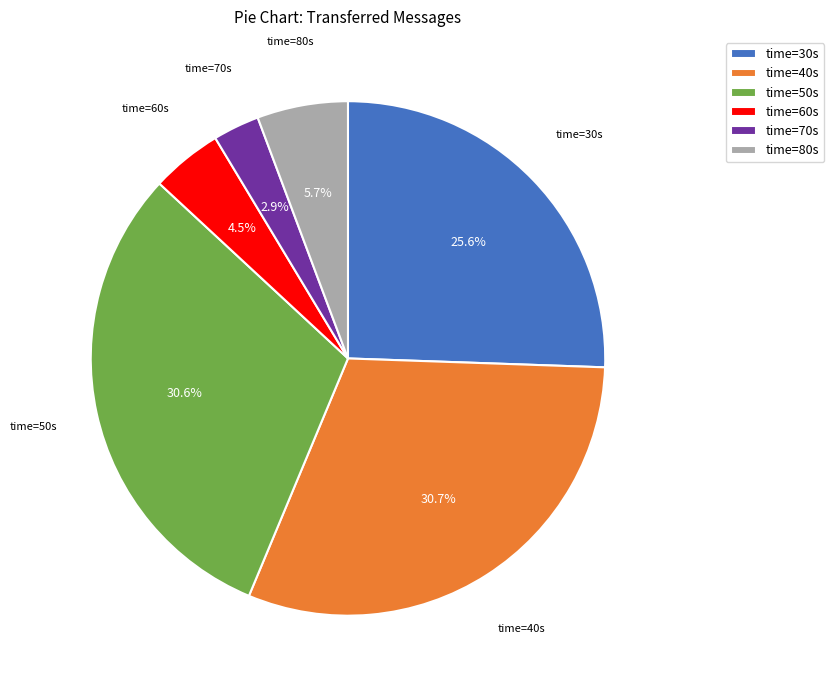

Does time=30s represent more than half of the total?

No